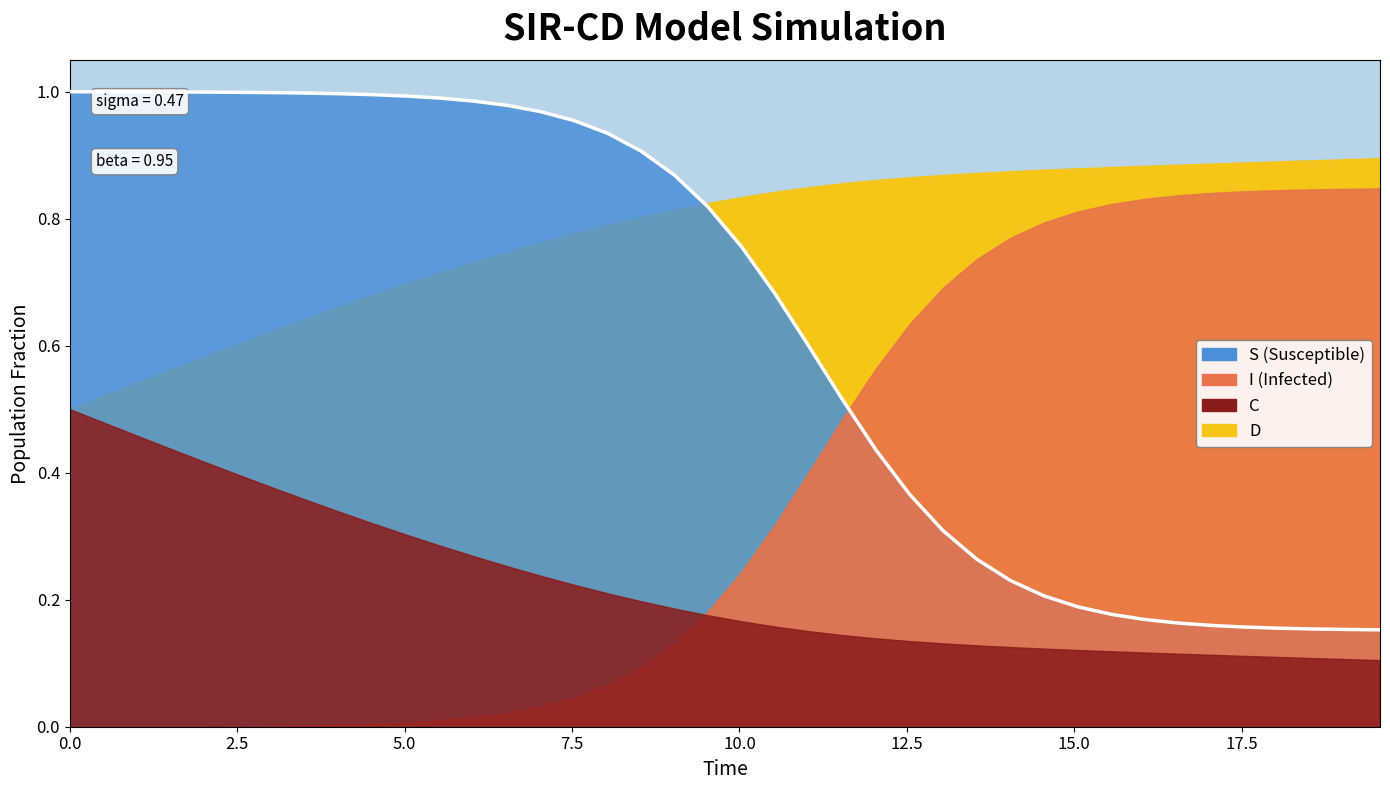

Does the chart display data point markers on the line(s)?

No